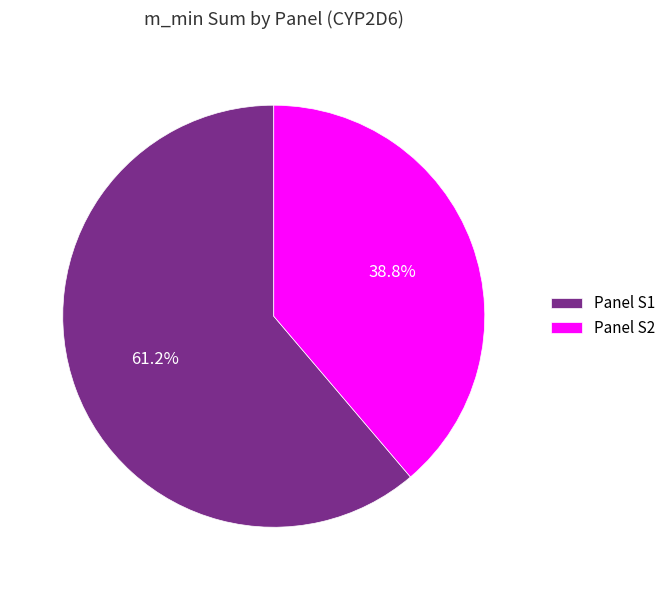

Does Panel S2 account for over 50% of the chart?

No